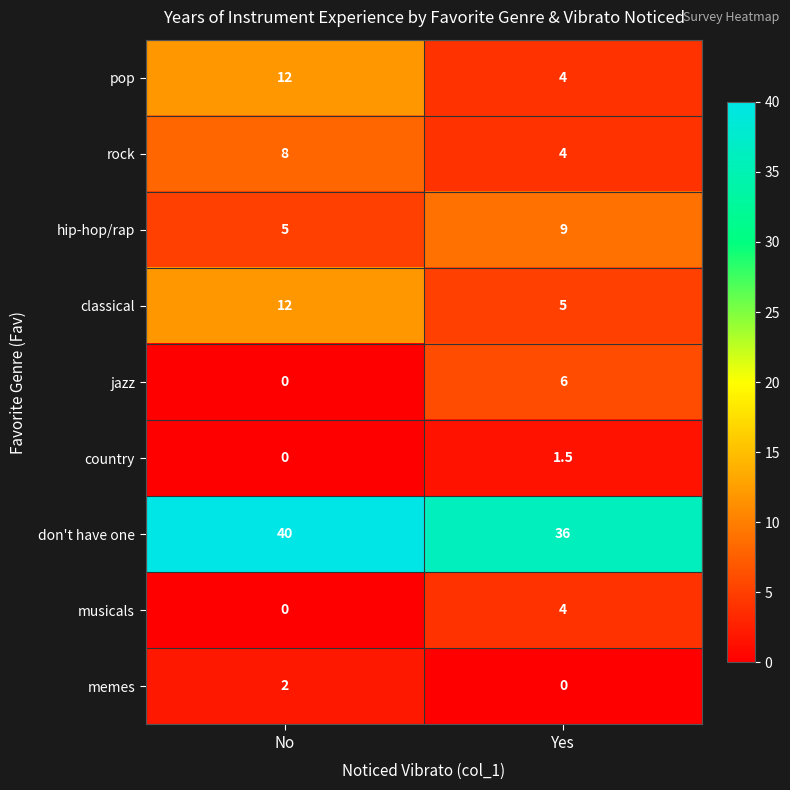

Between No and Yes, which series saw the biggest shift?

pop